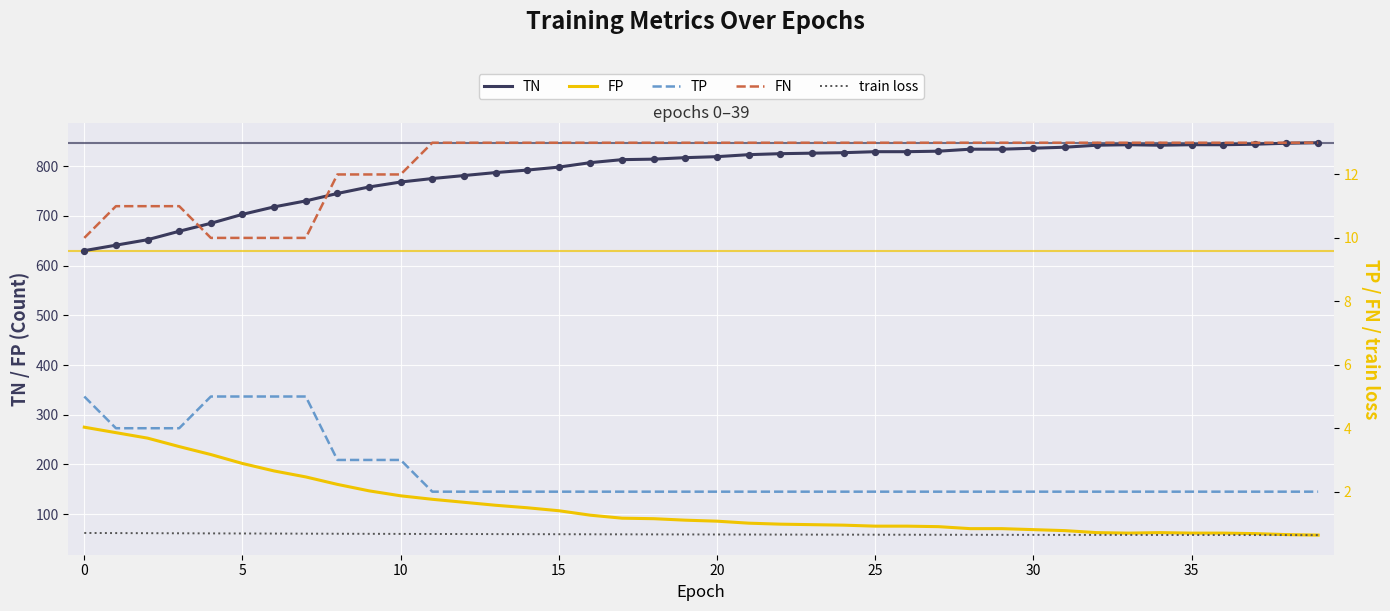

What are all the series names shown in the legend?

TN, FP, TP, FN, train loss